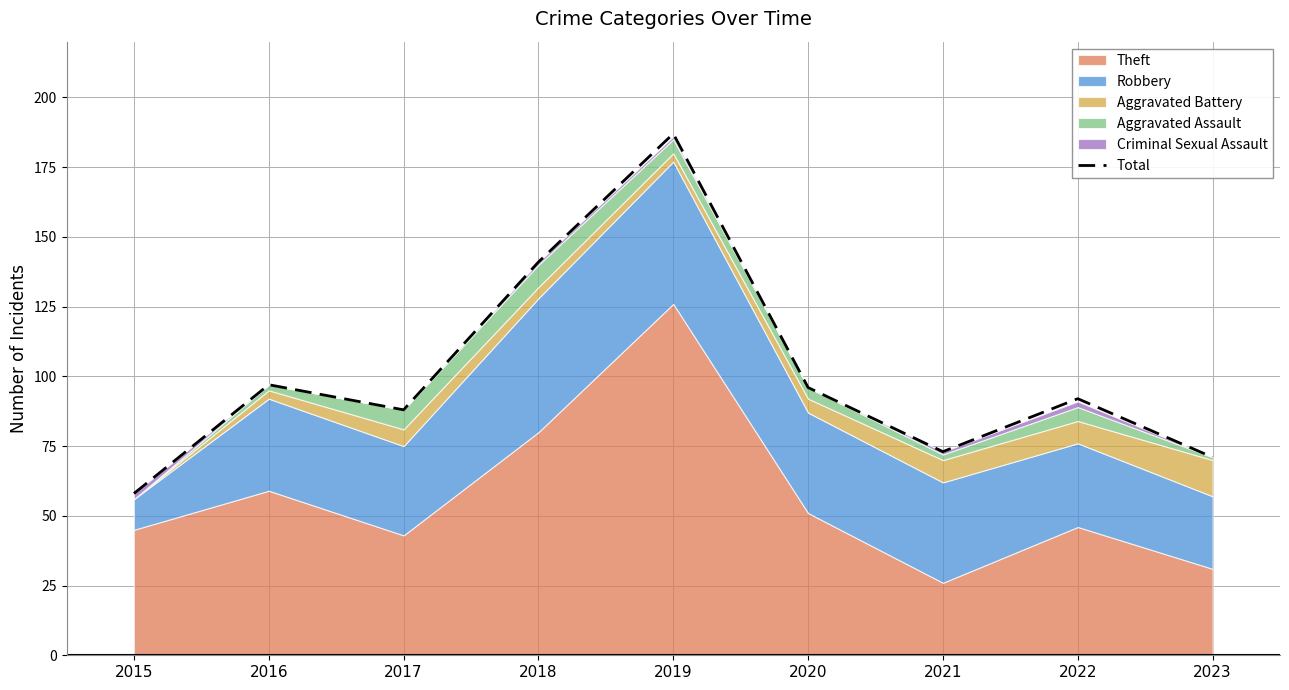

Does the chart display data point markers on the line(s)?

No